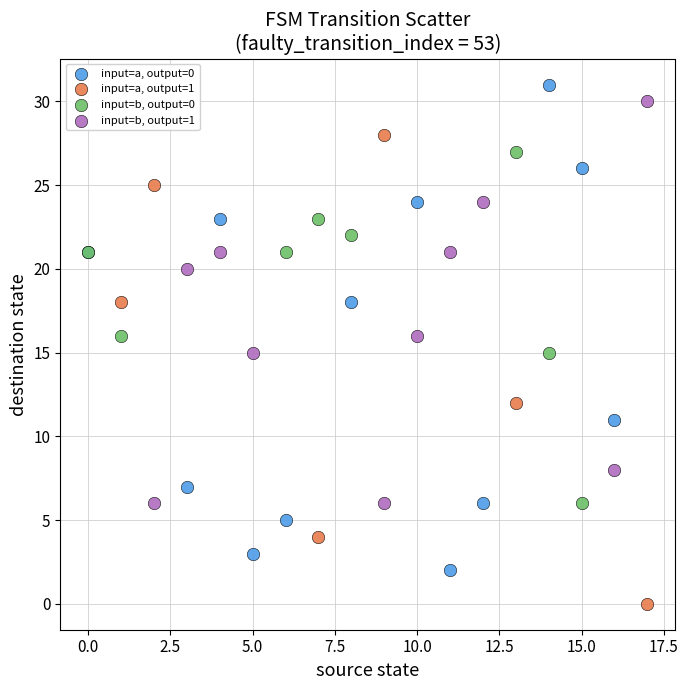

What are all the series names shown in the legend?

input=a, output=0, input=a, output=1, input=b, output=0, input=b, output=1